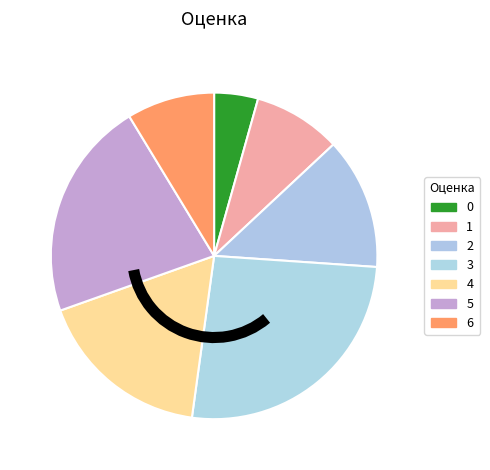

How many segments does this pie chart have?

7